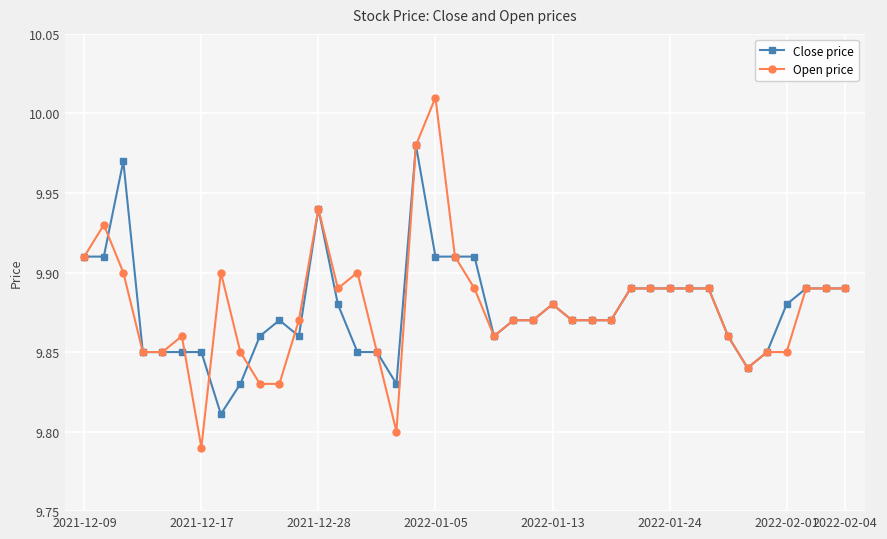

At how many categories does at least one series exceed 9?

40